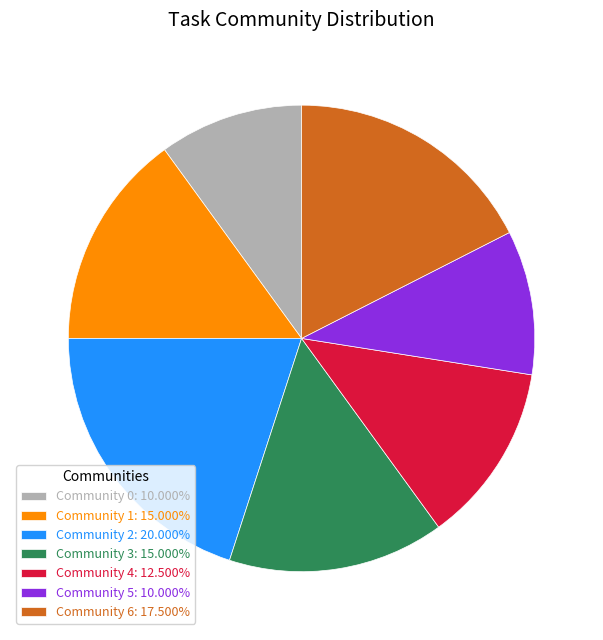

Is there any slice that represents more than half of the pie?

No